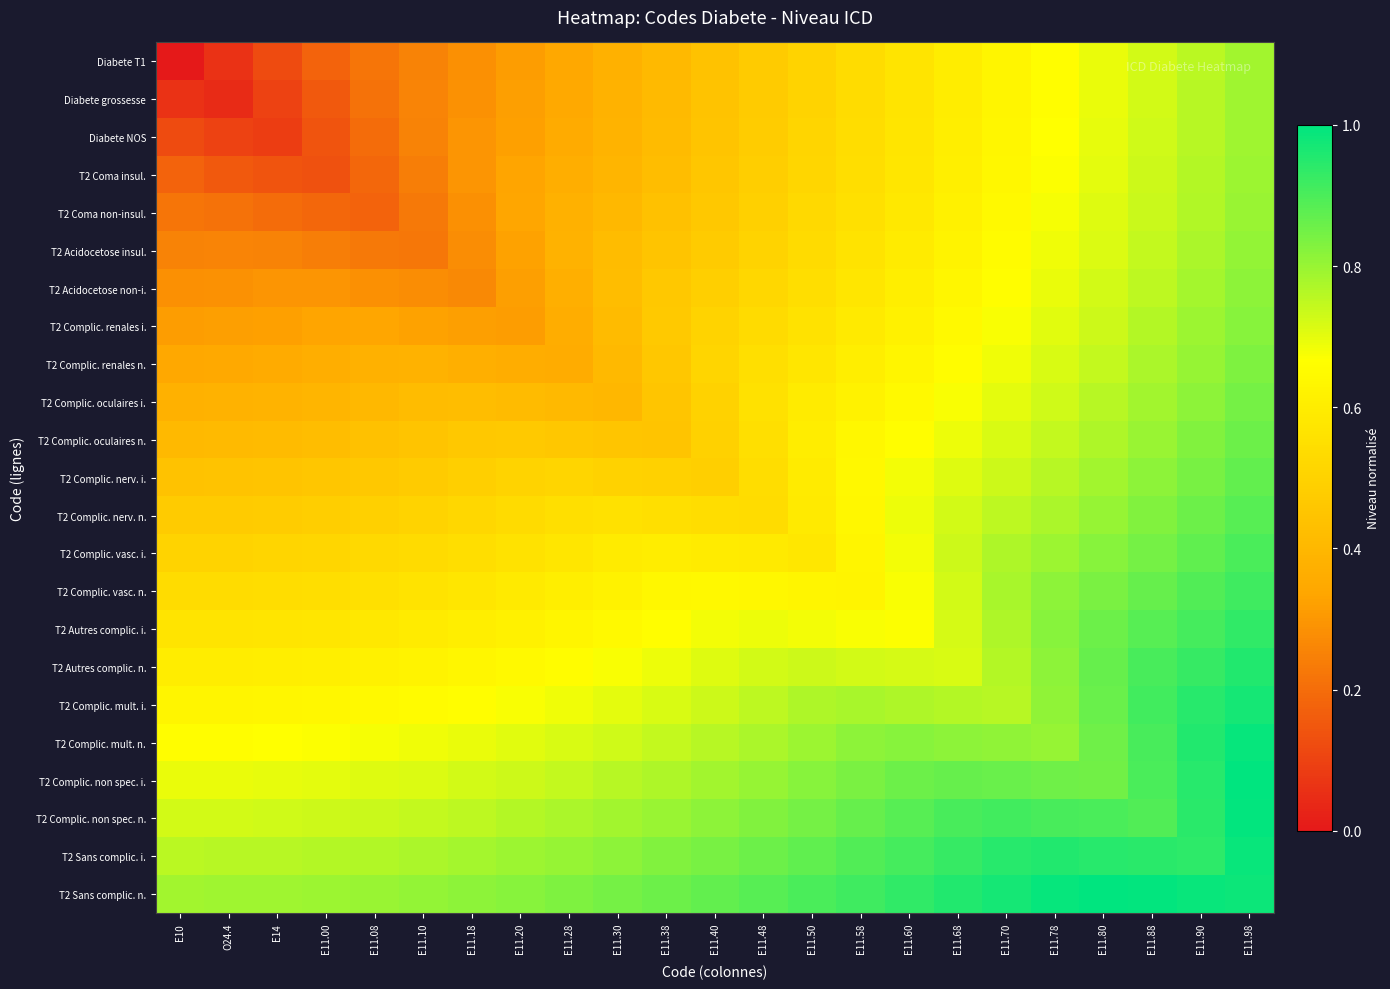

At which category is the sum across all series the highest?

E11.98